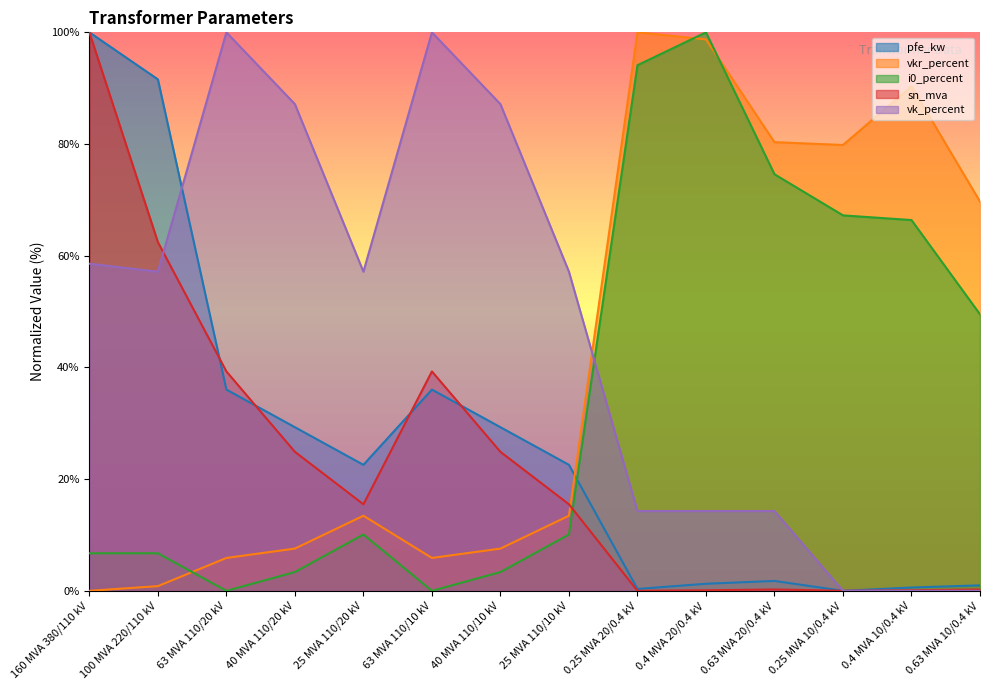

Between which two adjacent categories do vk_percent and pfe_kw first intersect?

100 MVA 220/110 kV and 63 MVA 110/20 kV